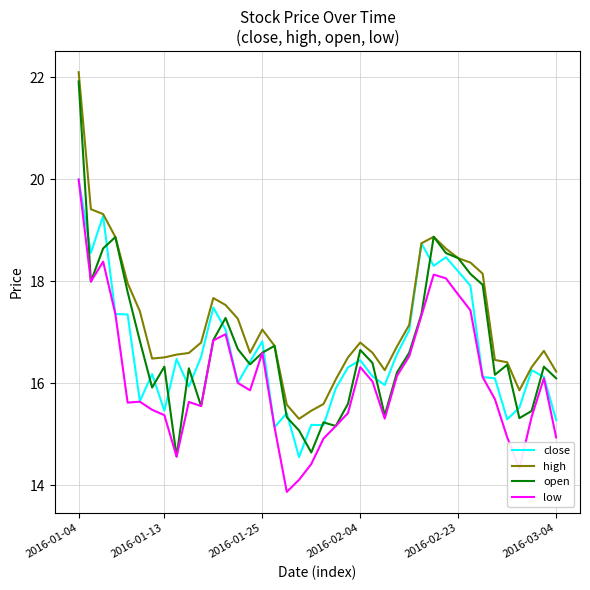

How many lines are shown in the chart?

4